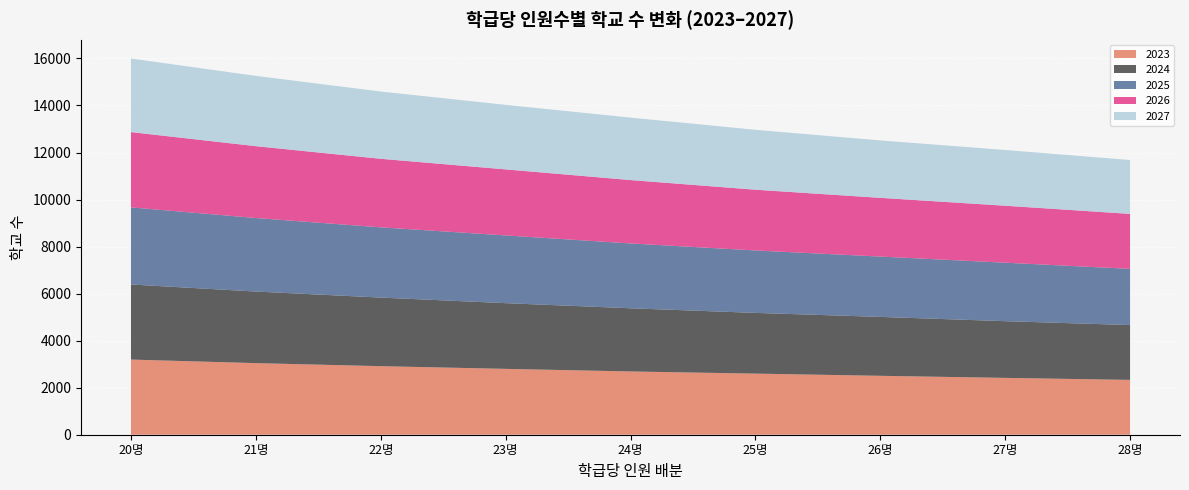

Reading left to right, extract all data points from this chart.

2023: 3195	3044	2915	2800	2690	2598	2505	2417	2331
2024: 3193	3044	2916	2794	2687	2582	2505	2411	2332
2025: 3279	3126	2987	2880	2756	2655	2565	2486	2390
2026: 3201	3055	2914	2808	2695	2583	2497	2423	2337
2027: 3128	2989	2861	2745	2656	2548	2442	2371	2291